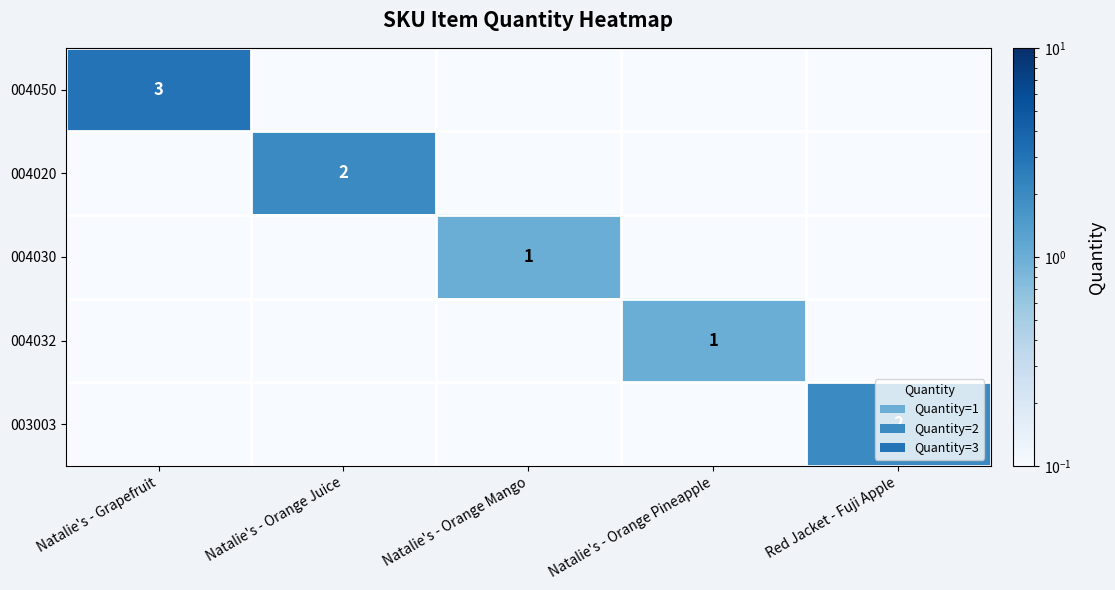

Count the number of data series in this chart.

5